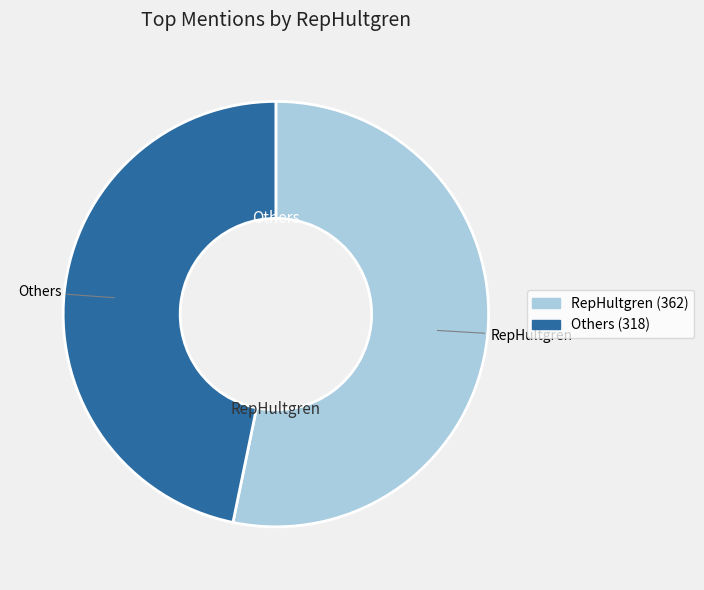

Is there any slice that represents more than half of the pie?

Yes